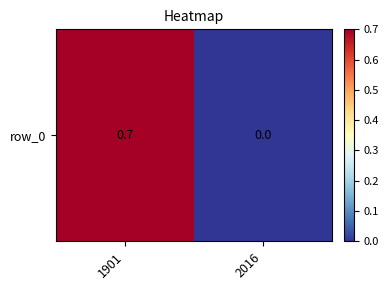

What is the average value?

0.3